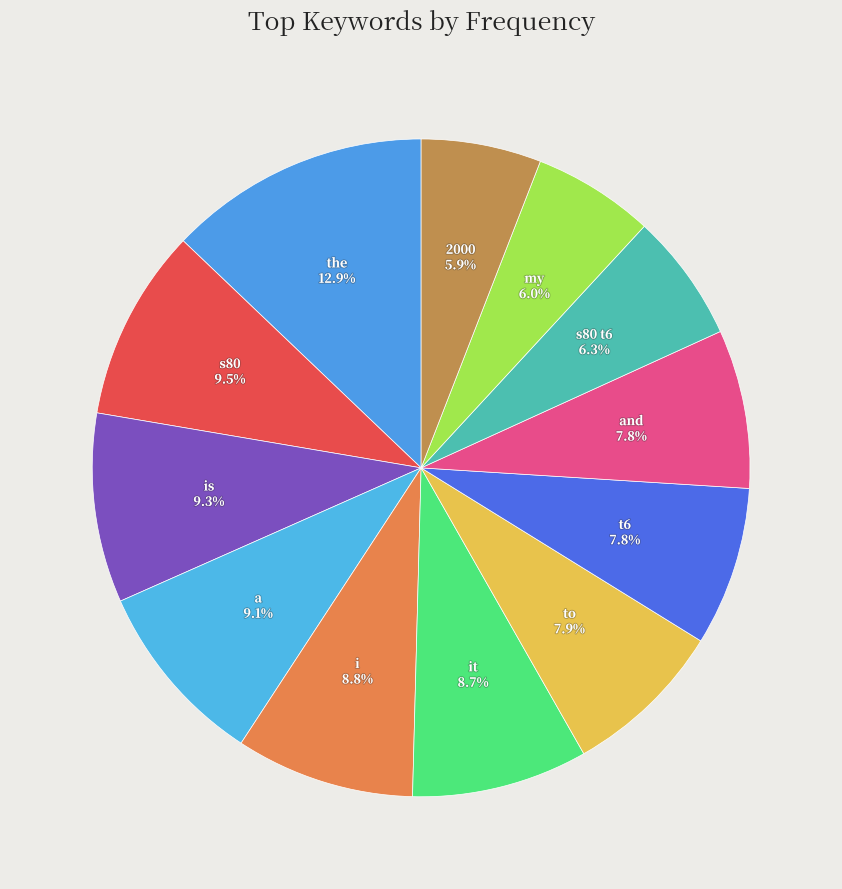

Do is and to together represent more than half of the pie?

No